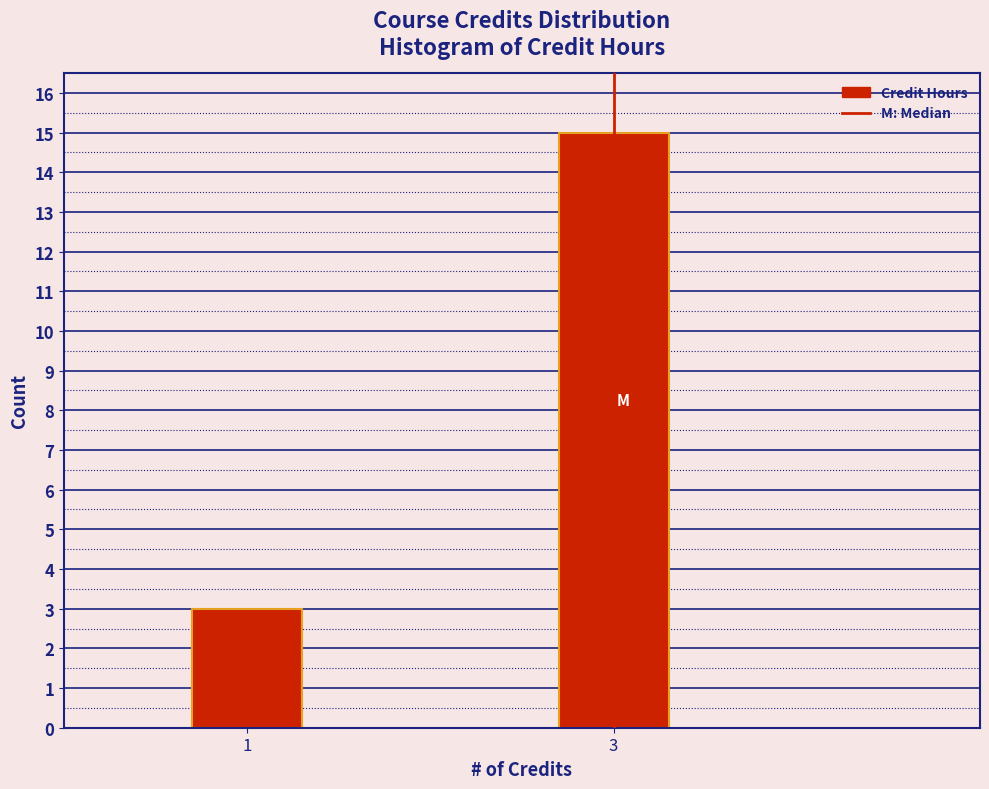

Reading left to right, extract all data points from this chart.

1=3	3=15